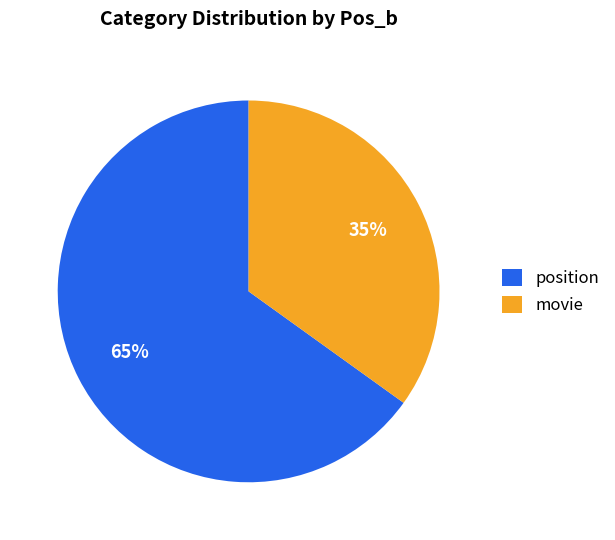

Does any single category account for the majority?

Yes